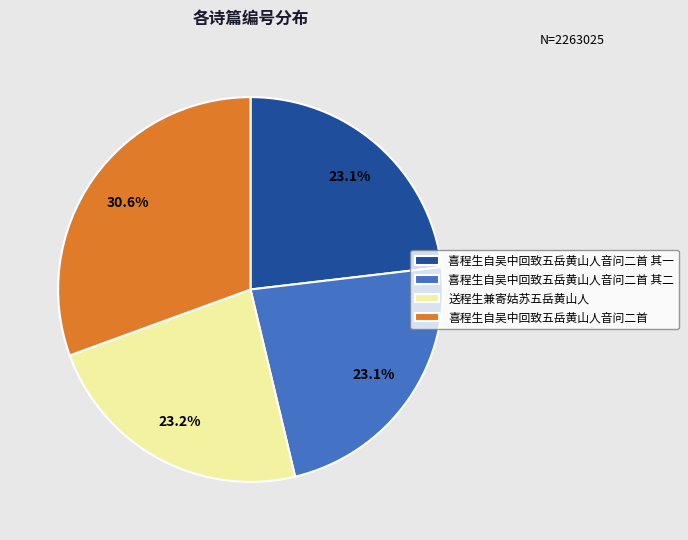

Is it true that 喜程生自吴中回致五岳黄山人音问二首 其一 is 11% of the pie?

False